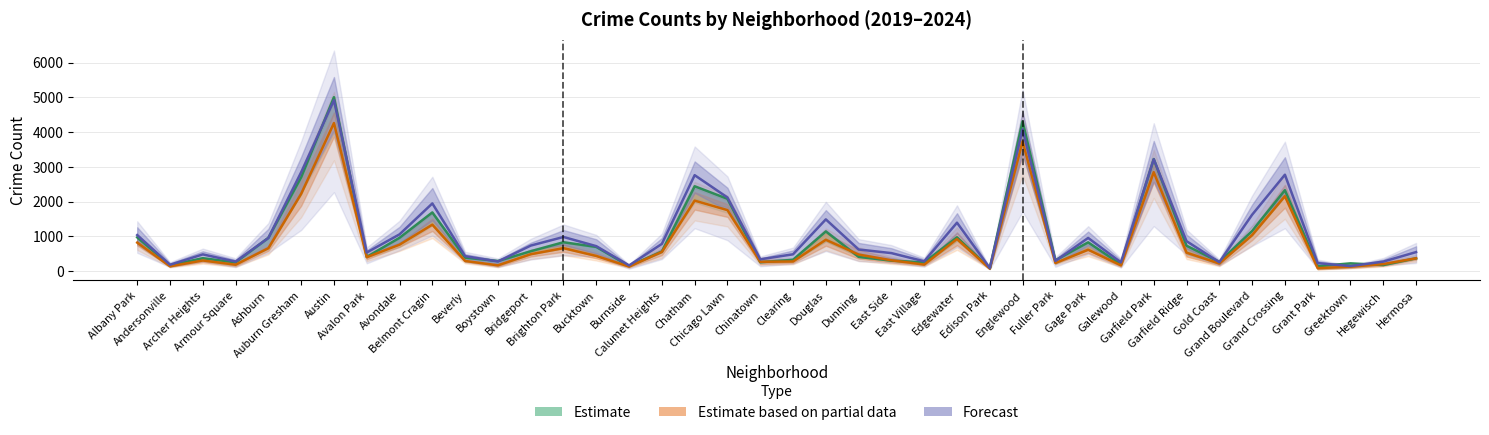

Reading left to right, extract all data points from this chart.

Estimate: 968.0	166.0	368.0	249.0	957.0	2700.0	5008.0	405.0	957.0	1687.0	385.0	287.0	568.0	828.0	694.0	142.0	561.0	2441.0	2079.0	253.0	322.0	1140.0	406.0	298.0	248.0	972.0	77.0	4310.0	308.0	825.0	189.0	3226.0	728.0	261.0	1153.0	2328.0	138.0	220.0	171.0	365.0
Estimate based on partial data: 817.5	135.0	302.5	181.0	657.0	2224.0	4263.0	397.0	758.0	1334.5	289.0	163.0	482.5	658.0	433.0	128.0	548.5	2027.5	1754.0	265.5	274.0	899.5	474.0	308.0	185.0	920.5	68.5	3731.5	229.5	612.5	162.0	2848.0	528.0	215.0	1032.0	2154.5	82.0	122.5	199.0	365.0
Forecast: 1035.5	179.5	478.0	271.5	951.0	2845.5	4921.0	532.0	1055.5	1946.5	428.0	273.5	731.5	980.0	715.0	160.5	780.5	2760.5	2117.5	336.5	480.5	1487.0	619.5	515.0	278.5	1391.5	85.5	4083.0	288.5	952.0	248.0	3220.5	859.5	252.0	1620.5	2773.5	226.5	141.5	270.0	544.0